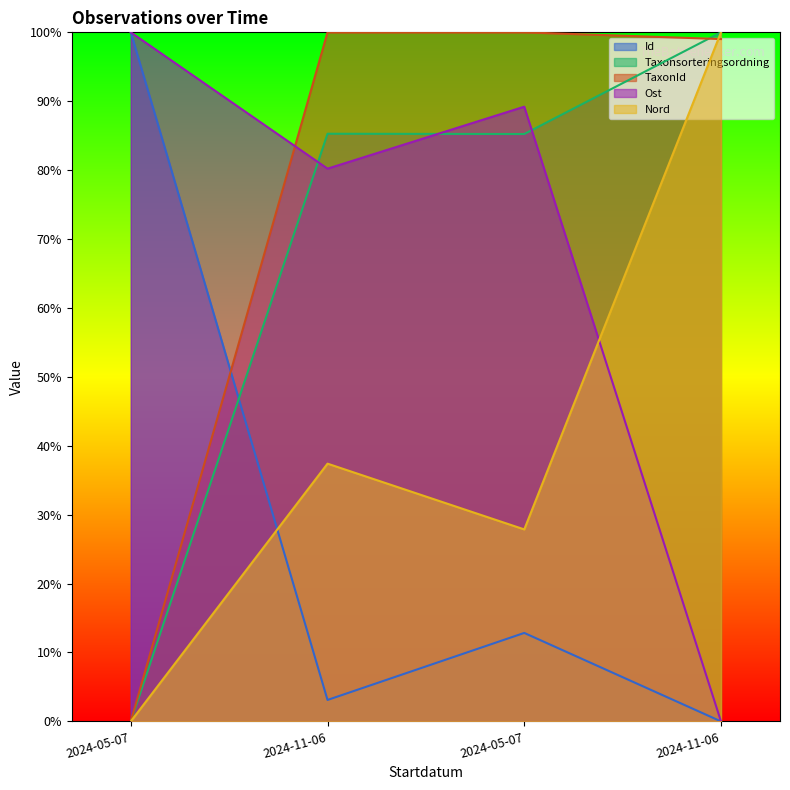

What is the difference between the maximum and minimum values in the TaxonId series?

100.0